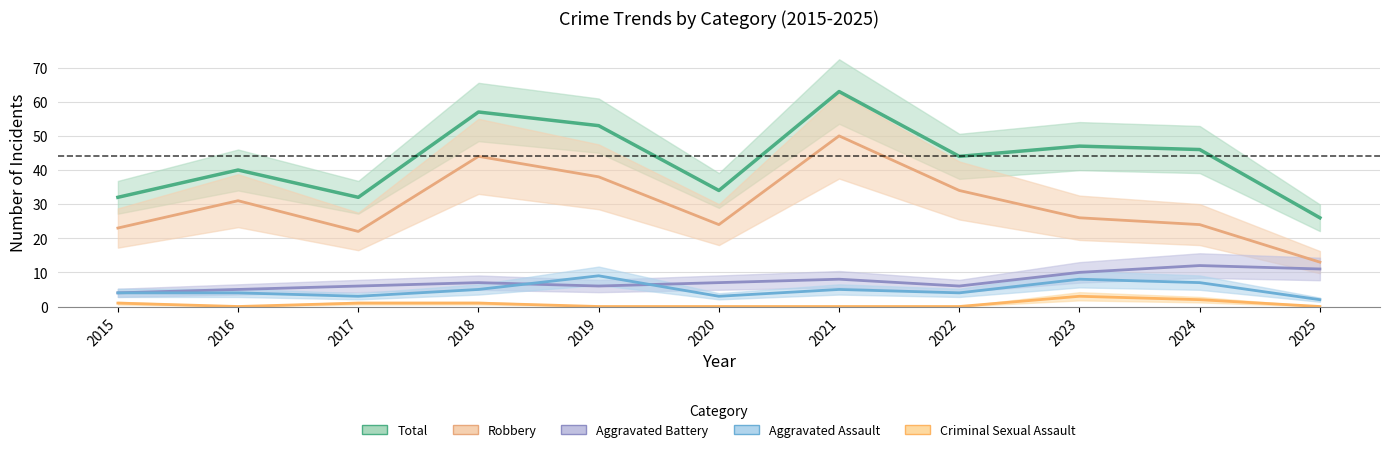

What is the value of the Total point at the 4th from the left?

57